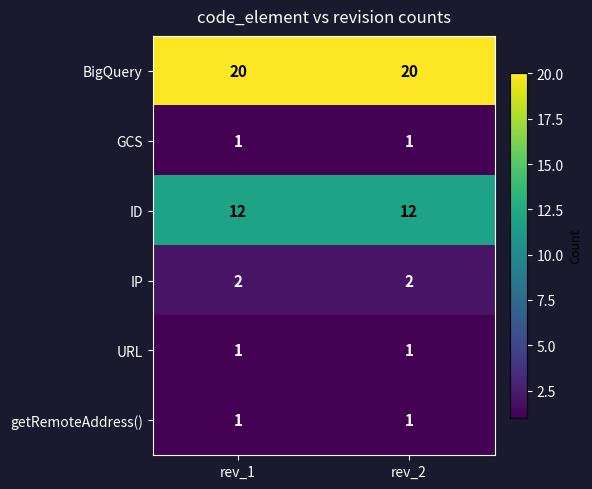

Reading left to right, extract all data points from this chart.

BigQuery: rev_1=20	rev_2=20
GCS: rev_1=1	rev_2=1
ID: rev_1=12	rev_2=12
IP: rev_1=2	rev_2=2
URL: rev_1=1	rev_2=1
getRemoteAddress(): rev_1=1	rev_2=1